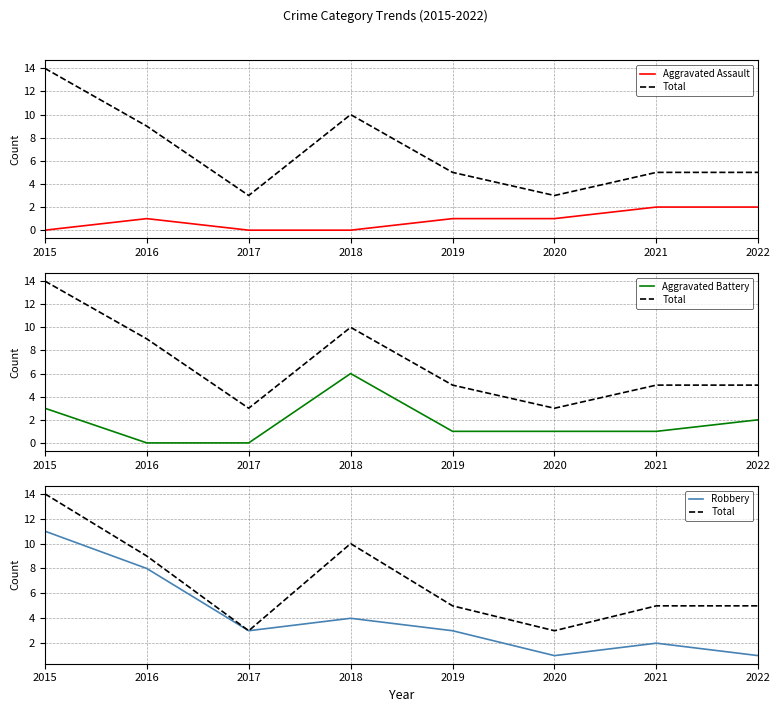

What is the average value of the Robbery series?

4